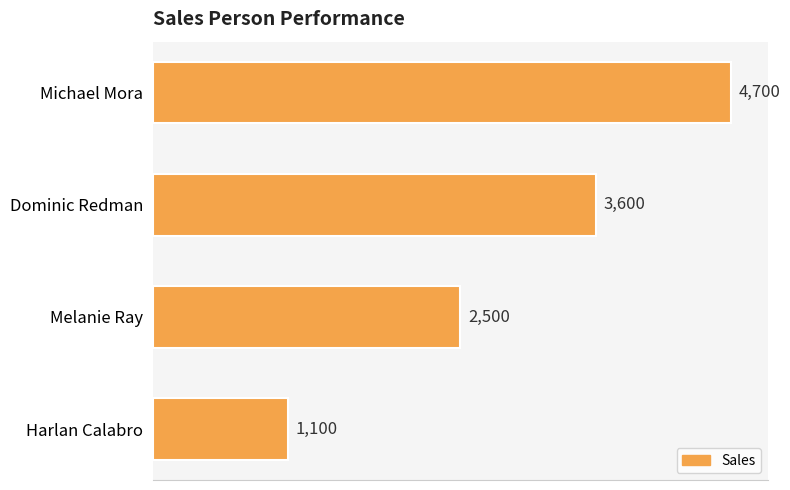

True or false: the data shows 3600 at Dominic Redman.

True